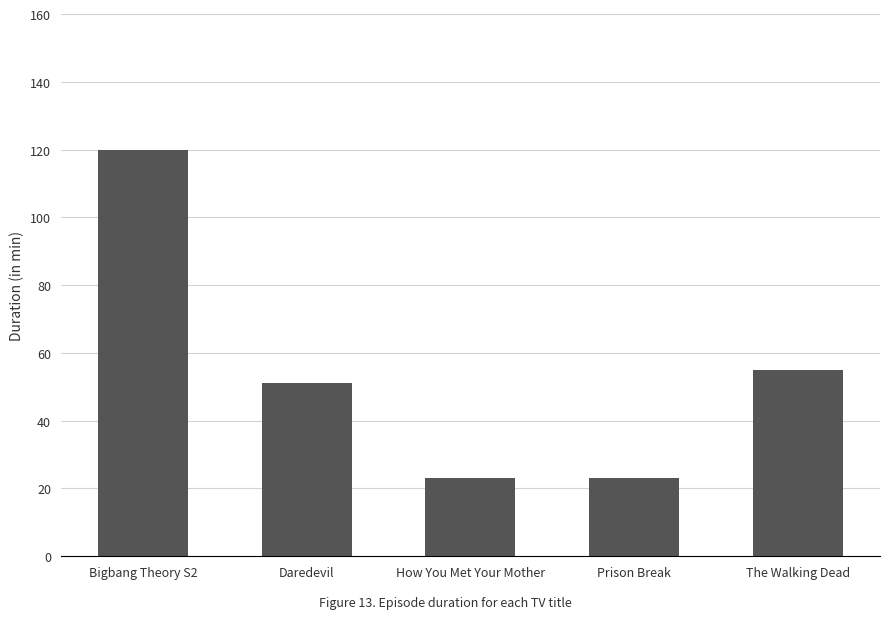

The chart shows a value of 36 at Prison Break. True or false?

False